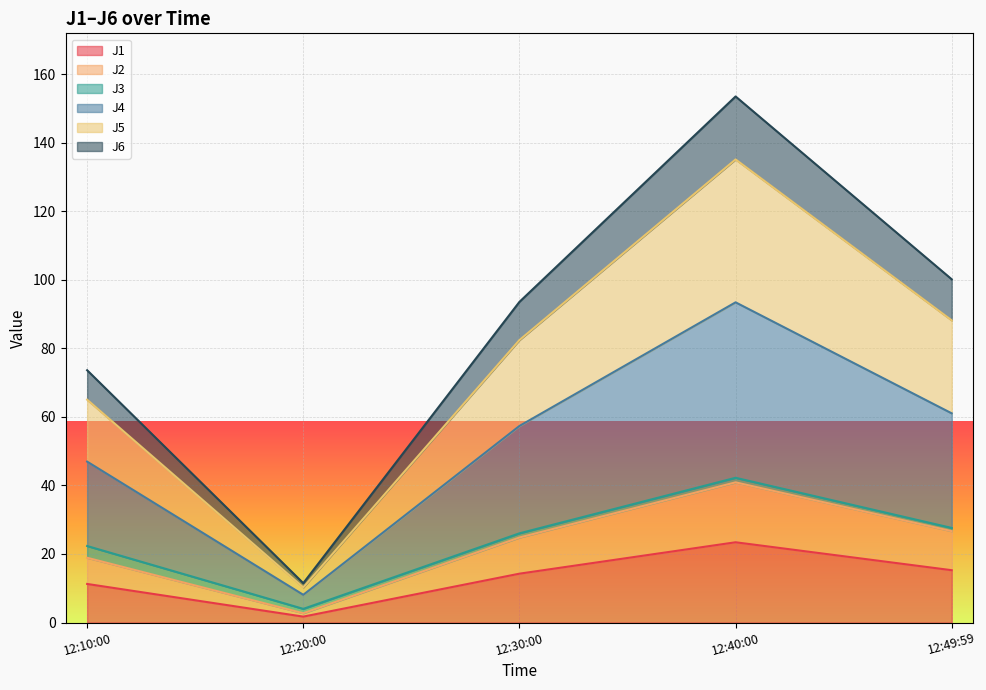

The value of J1 at 12:49:59 is 15.3. True or false?

True